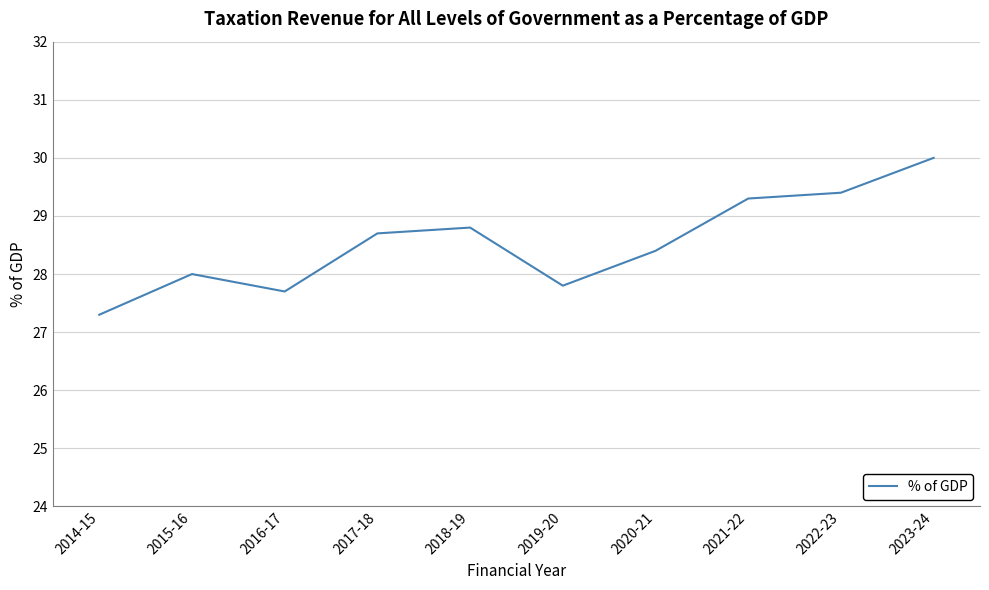

What is the change in value from 2014-15 to 2022-23?

+2.1